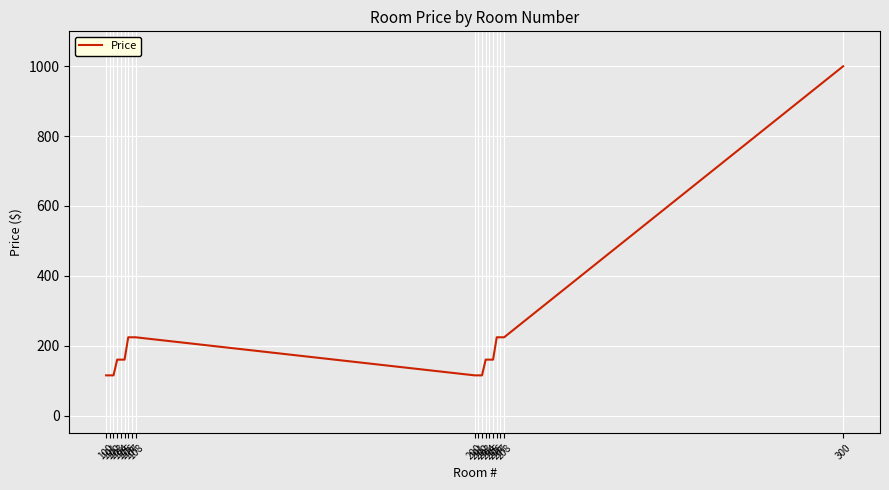

What is the difference between the second highest and second lowest values?

109